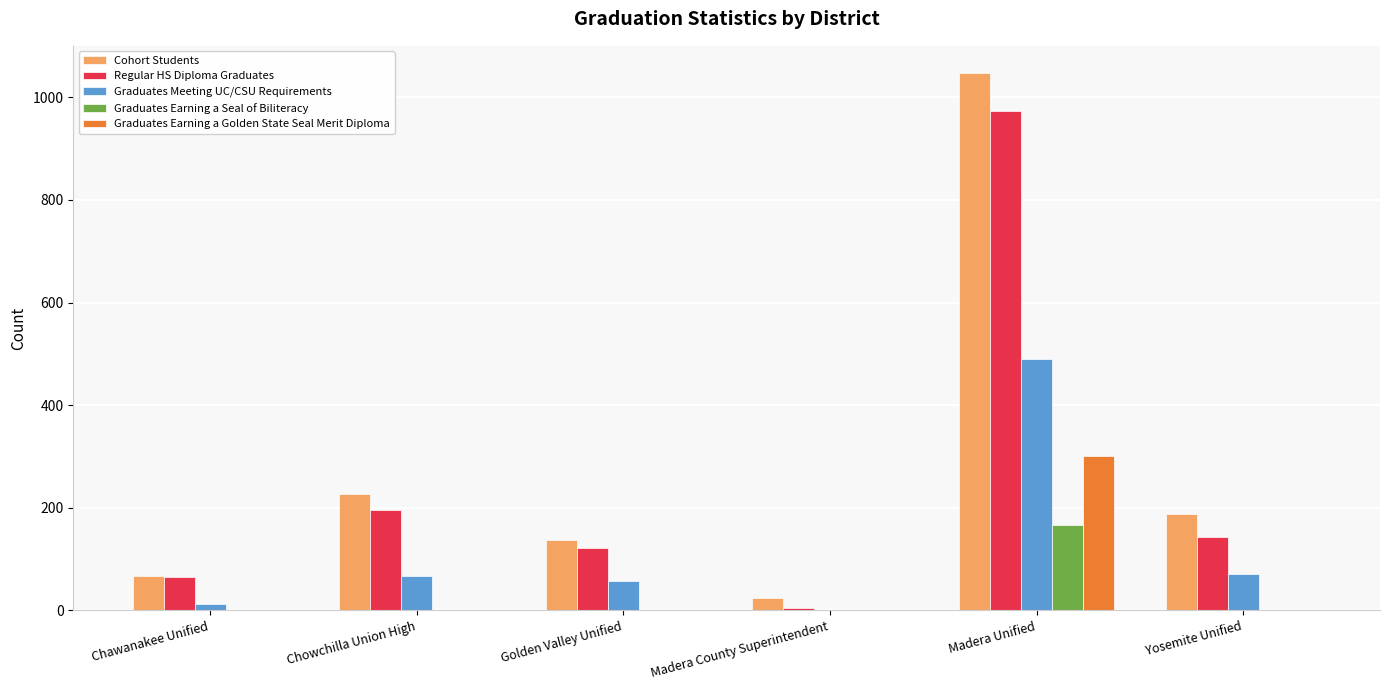

What is the maximum value shown in the chart?

1048